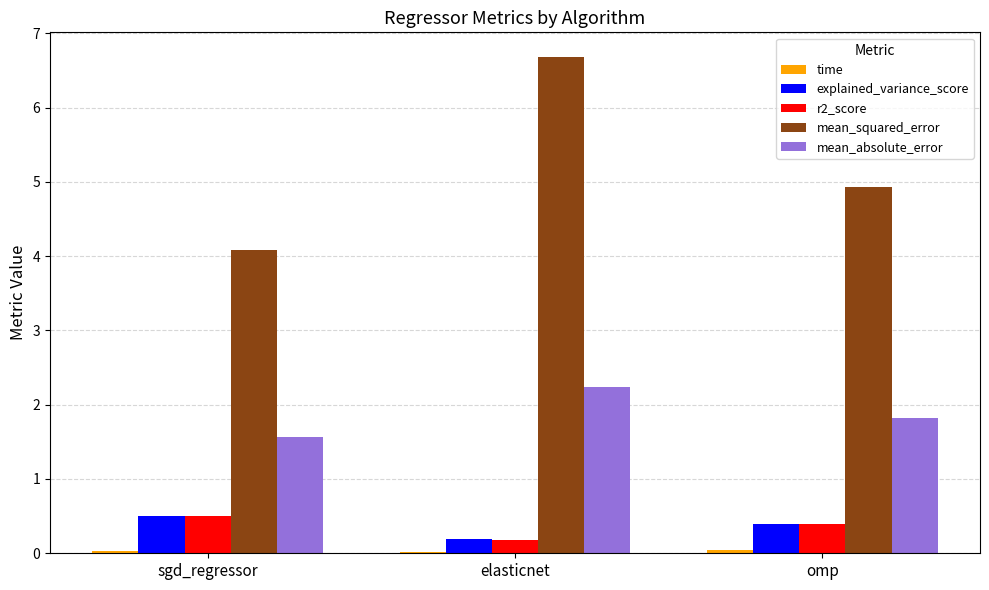

The explained_variance_score series shows 0.9 at sgd_regressor. True or false?

False